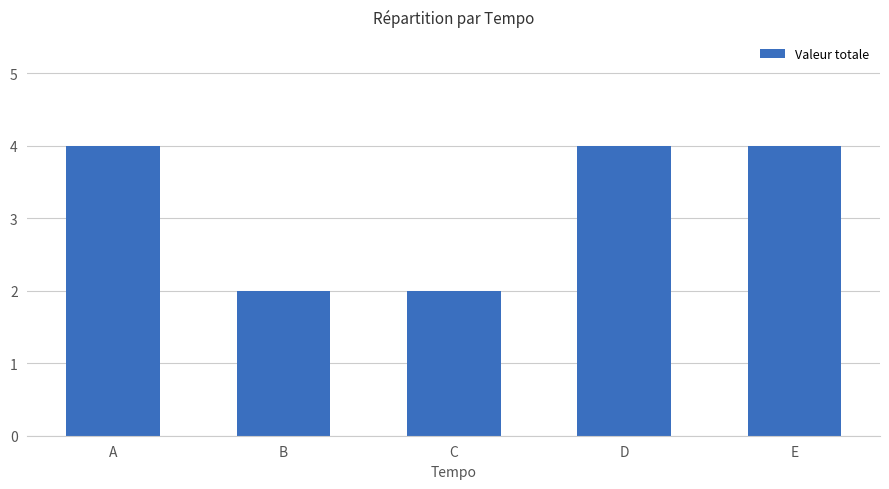

True or false: the data shows 7 at E.

False